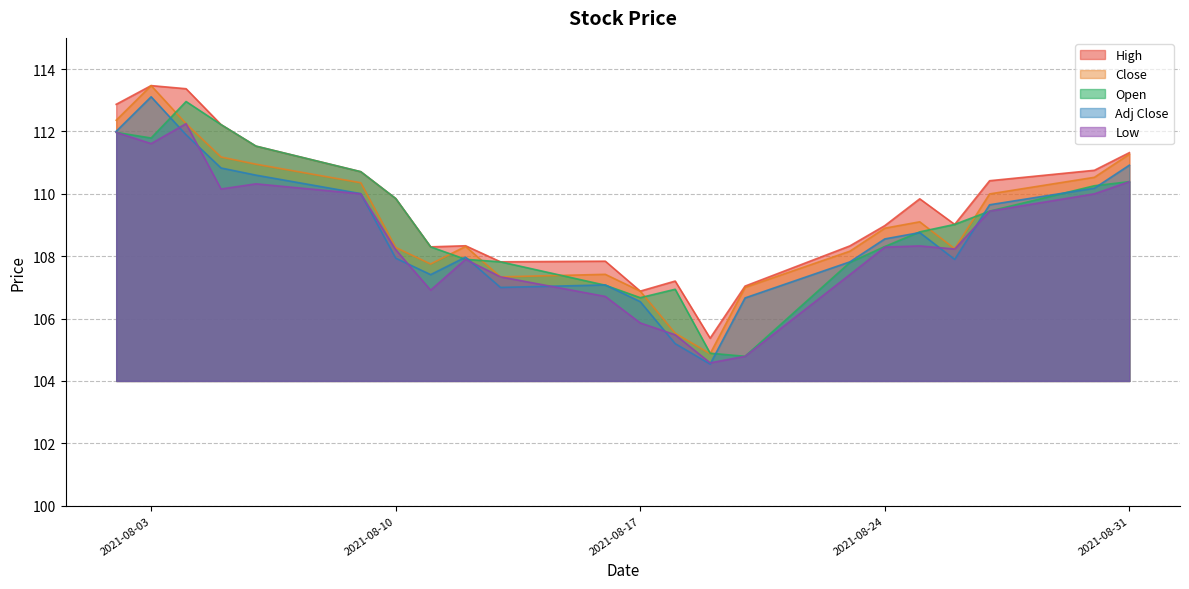

Reading left to right, transcribe all the data shown in this chart.

Open: 2021-08-02=112.0	2021-08-03=111.8	2021-08-04=113.0	2021-08-05=112.2	2021-08-06=111.5	2021-08-09=110.7	2021-08-10=109.8	2021-08-11=108.3	2021-08-12=107.9	2021-08-13=107.8	2021-08-16=107.1	2021-08-17=106.7	2021-08-18=106.9	2021-08-19=104.9	2021-08-20=104.8	2021-08-23=107.8	2021-08-24=108.3	2021-08-25=108.8	2021-08-26=109.0	2021-08-27=109.4	2021-08-30=110.3	2021-08-31=110.4
High: 2021-08-02=112.9	2021-08-03=113.5	2021-08-04=113.4	2021-08-05=112.2	2021-08-06=111.5	2021-08-09=110.7	2021-08-10=109.8	2021-08-11=108.3	2021-08-12=108.3	2021-08-13=107.8	2021-08-16=107.8	2021-08-17=106.9	2021-08-18=107.2	2021-08-19=105.4	2021-08-20=107.0	2021-08-23=108.3	2021-08-24=109.0	2021-08-25=109.8	2021-08-26=109.0	2021-08-27=110.4	2021-08-30=110.8	2021-08-31=111.3
Close: 2021-08-02=112.4	2021-08-03=113.5	2021-08-04=112.2	2021-08-05=111.2	2021-08-06=111.0	2021-08-09=110.4	2021-08-10=108.3	2021-08-11=107.8	2021-08-12=108.3	2021-08-13=107.3	2021-08-16=107.4	2021-08-17=106.9	2021-08-18=105.5	2021-08-19=104.9	2021-08-20=107.0	2021-08-23=108.2	2021-08-24=108.9	2021-08-25=109.1	2021-08-26=108.2	2021-08-27=110.0	2021-08-30=110.5	2021-08-31=111.3
Adj Close: 2021-08-02=112.0	2021-08-03=113.1	2021-08-04=111.9	2021-08-05=110.8	2021-08-06=110.6	2021-08-09=110.0	2021-08-10=107.9	2021-08-11=107.4	2021-08-12=108.0	2021-08-13=107.0	2021-08-16=107.1	2021-08-17=106.5	2021-08-18=105.2	2021-08-19=104.5	2021-08-20=106.7	2021-08-23=107.8	2021-08-24=108.6	2021-08-25=108.8	2021-08-26=107.9	2021-08-27=109.6	2021-08-30=110.2	2021-08-31=110.9
Low: 2021-08-02=112.0	2021-08-03=111.6	2021-08-04=112.2	2021-08-05=110.2	2021-08-06=110.3	2021-08-09=110.0	2021-08-10=108.2	2021-08-11=106.9	2021-08-12=107.9	2021-08-13=107.3	2021-08-16=106.7	2021-08-17=105.9	2021-08-18=105.5	2021-08-19=104.6	2021-08-20=104.8	2021-08-23=107.4	2021-08-24=108.3	2021-08-25=108.3	2021-08-26=108.2	2021-08-27=109.4	2021-08-30=110.0	2021-08-31=110.4